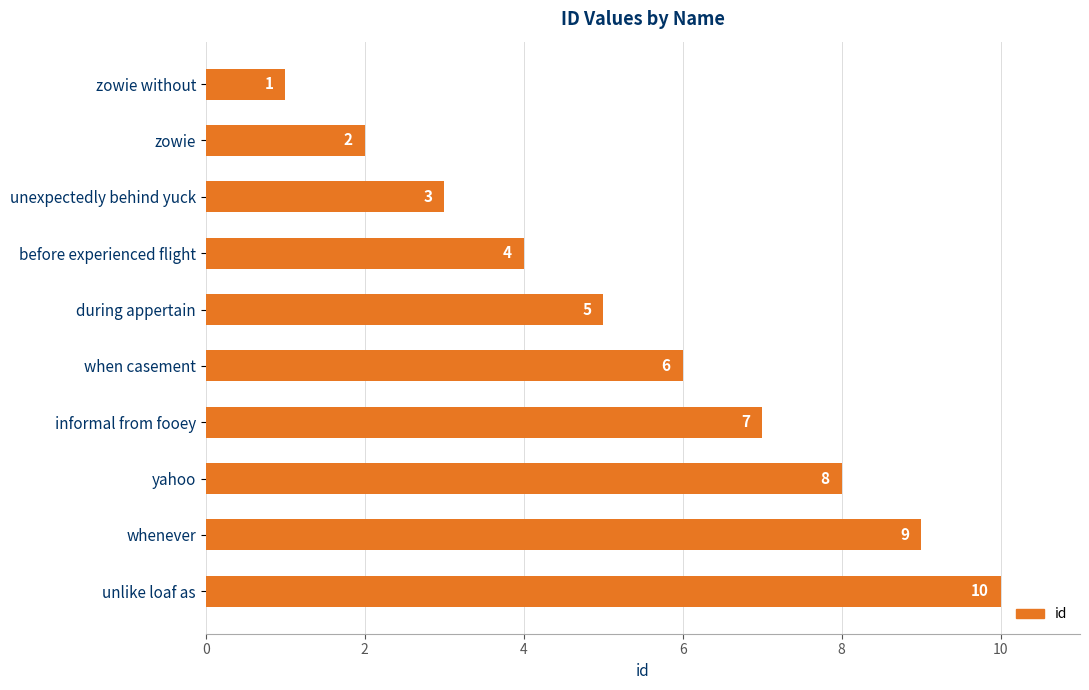

The value at when casement is 6. True or false?

True